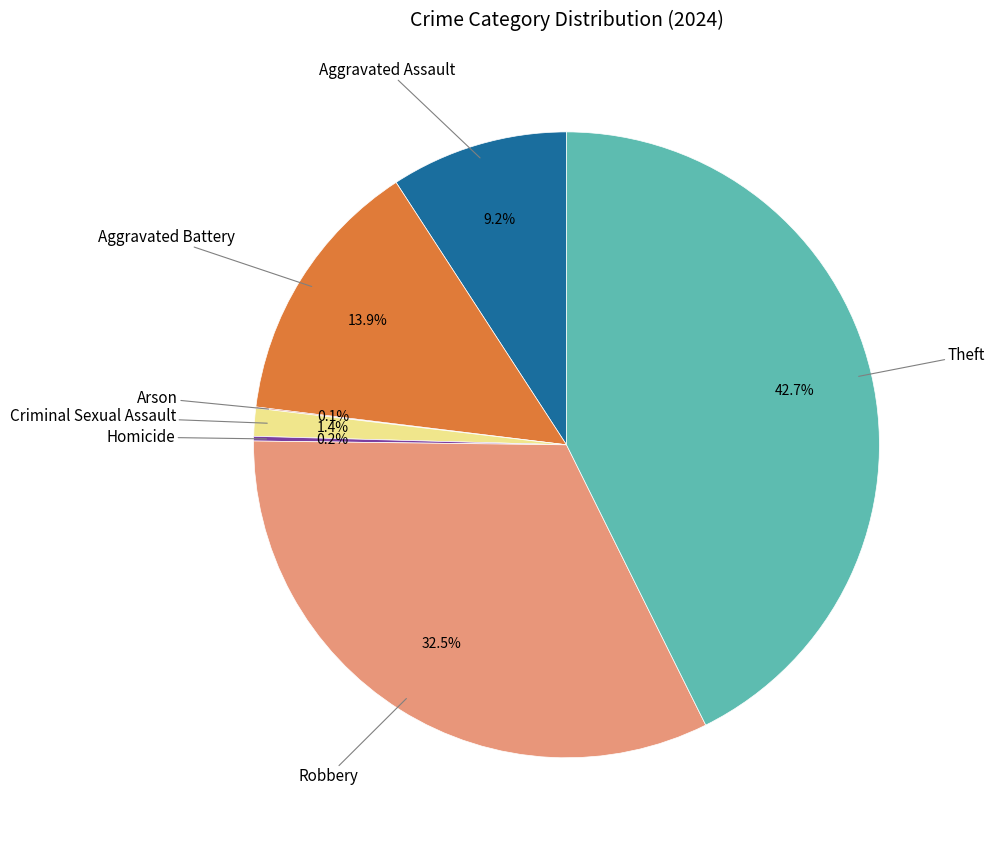

True or false: Aggravated Battery accounts for 1% of the total.

False